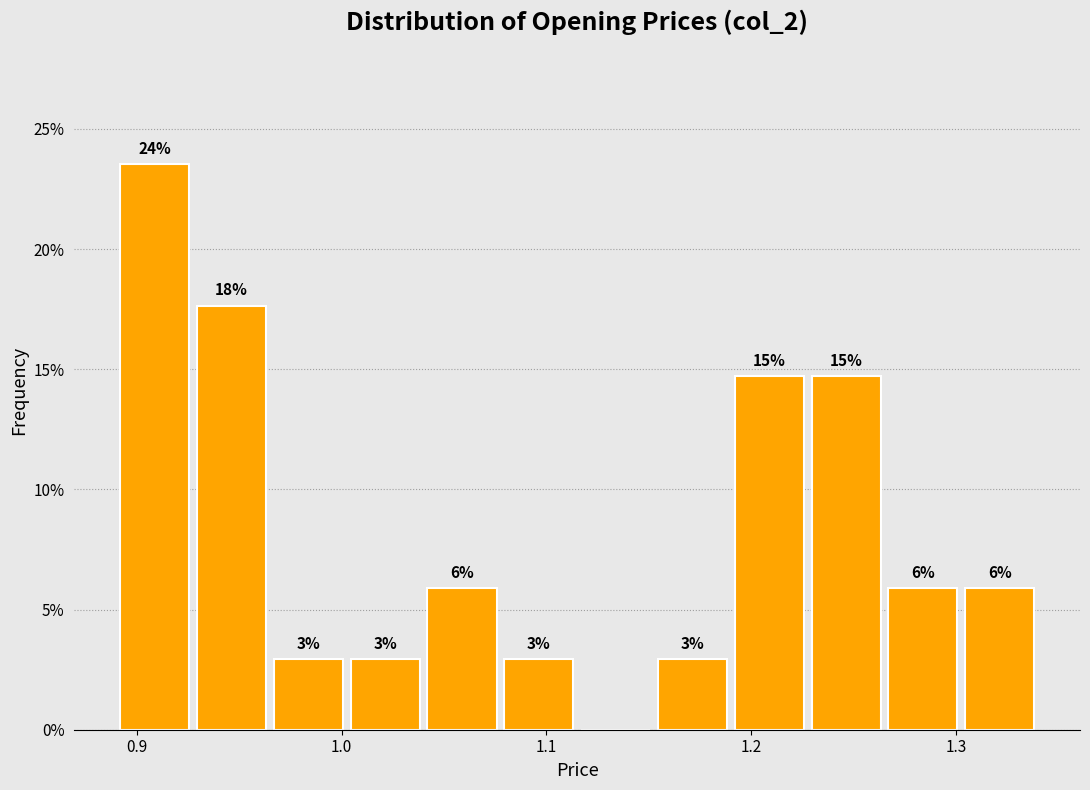

Read against the x-axis, roughly where is the centre of the tallest bar?

0.91